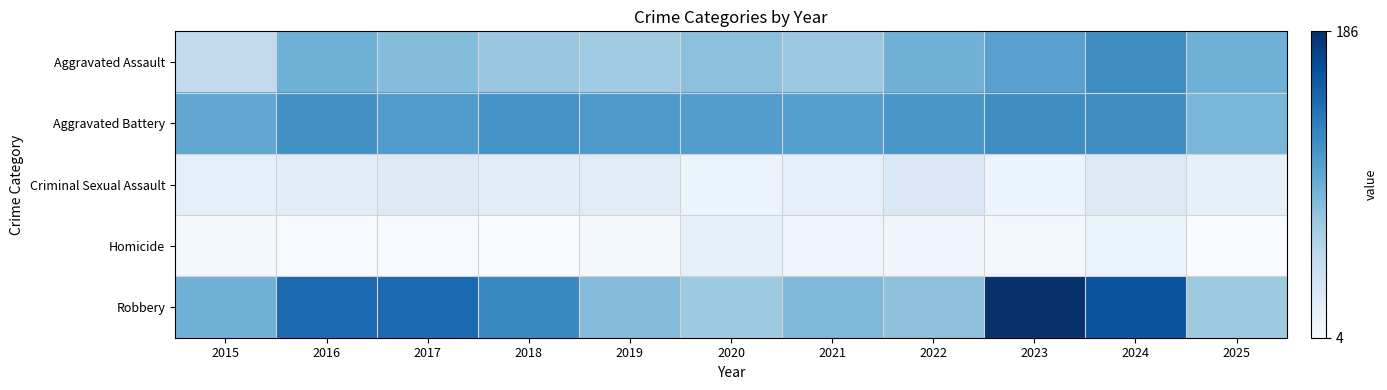

Reading right to left, list all the values displayed in this chart.

Aggravated Assault: 2025=0.5	2024=0.6	2023=0.6	2022=0.5	2021=0.4	2020=0.4	2019=0.4	2018=0.4	2017=0.4	2016=0.5	2015=0.3
Aggravated Battery: 2025=0.5	2024=0.6	2023=0.6	2022=0.6	2021=0.6	2020=0.6	2019=0.6	2018=0.6	2017=0.6	2016=0.6	2015=0.5
Criminal Sexual Assault: 2025=0.1	2024=0.1	2023=0.1	2022=0.1	2021=0.1	2020=0.1	2019=0.1	2018=0.1	2017=0.1	2016=0.1	2015=0.1
Homicide: 2025=0.0	2024=0.1	2023=0.0	2022=0.0	2021=0.0	2020=0.1	2019=0.0	2018=0.0	2017=0.0	2016=0.0	2015=0.0
Robbery: 2025=0.4	2024=0.9	2023=1.0	2022=0.4	2021=0.5	2020=0.4	2019=0.4	2018=0.7	2017=0.8	2016=0.8	2015=0.5